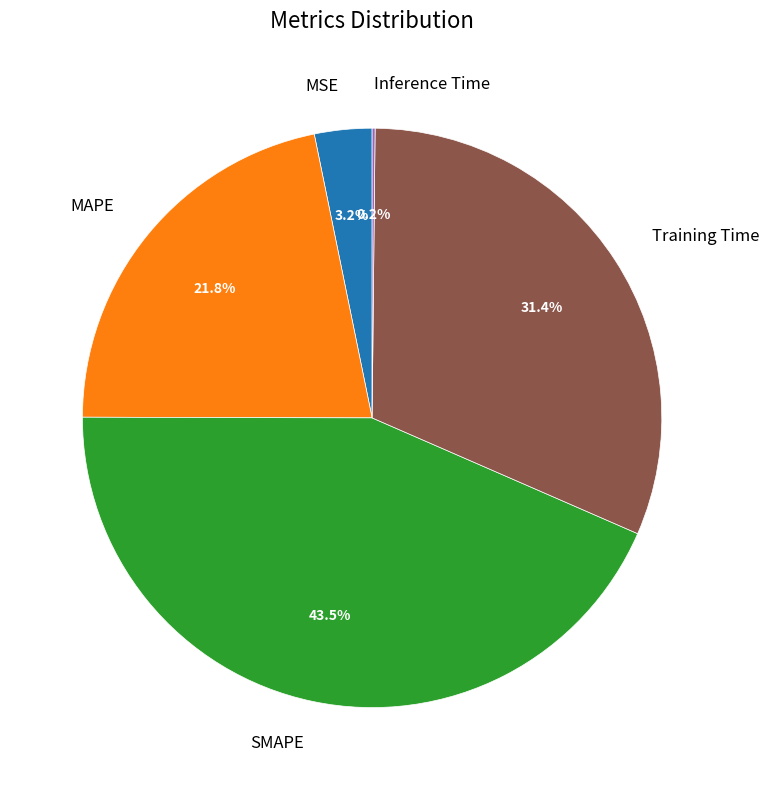

How much of the chart is everything except MAPE?

78.2%